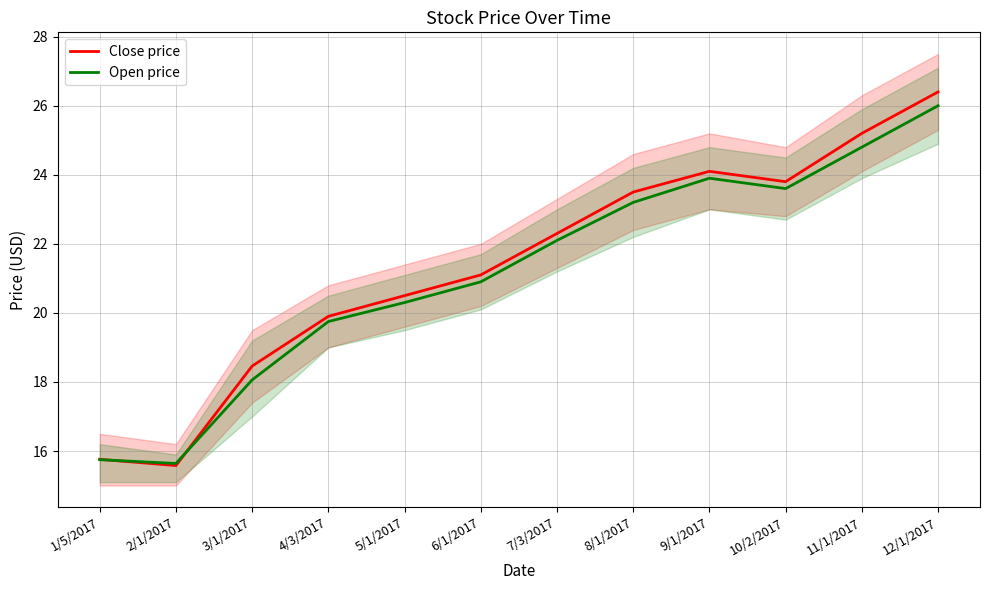

Rank the series at 8/1/2017 from highest to lowest value.

Close price, Open price